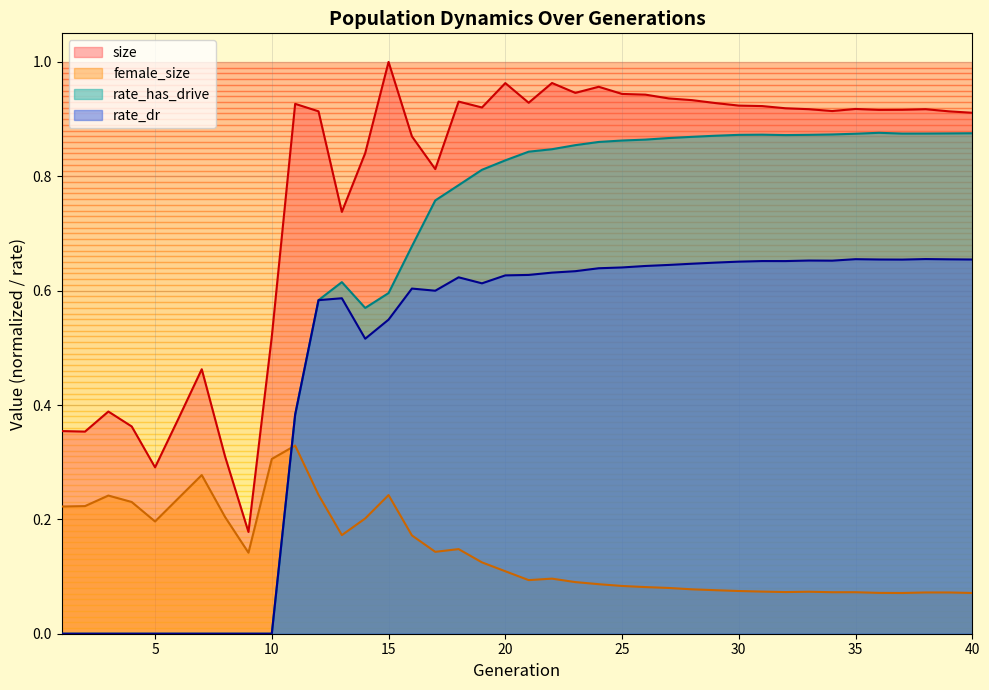

What is the value of the rate_dr point at the 30th from the left?

0.7